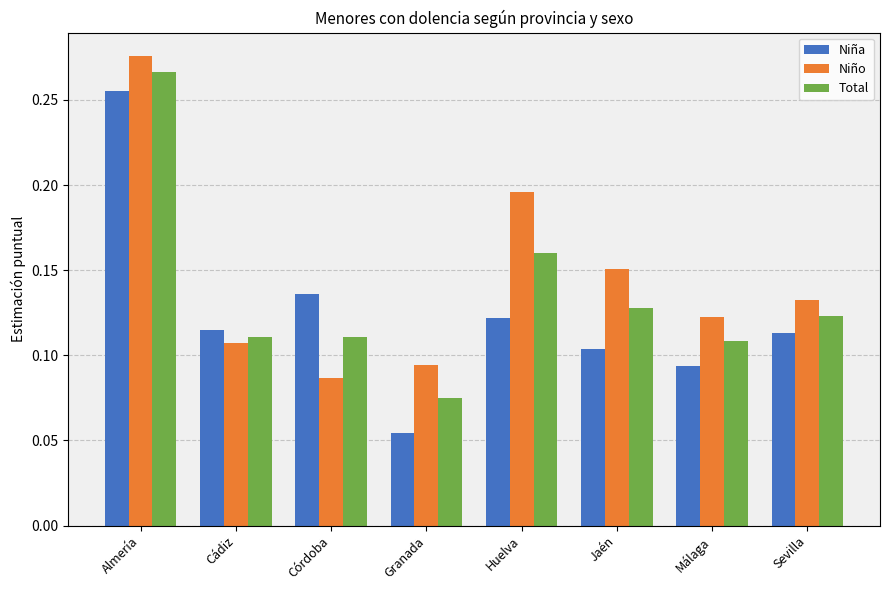

Between Cádiz and Málaga, which series saw the biggest shift?

Niña